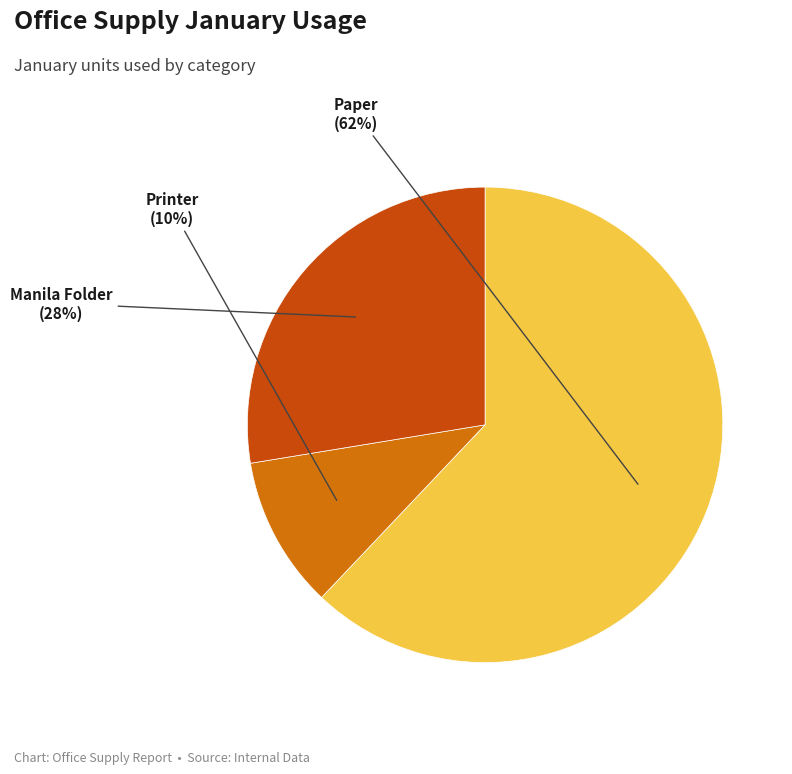

Is there a majority slice in this chart?

Yes